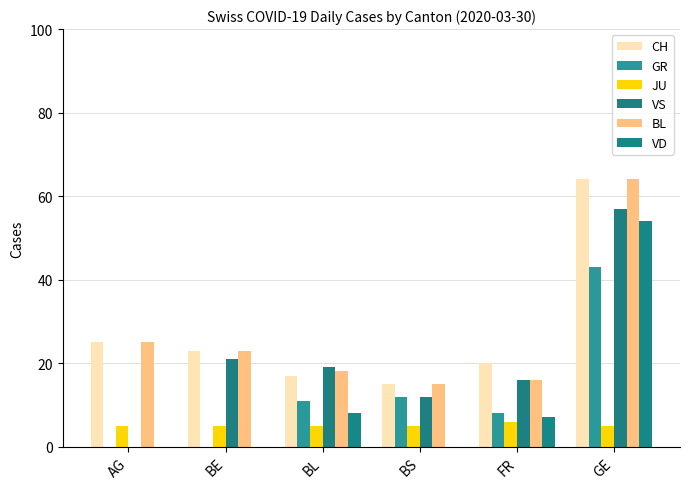

Where is VS nearest to the value 28?

BE